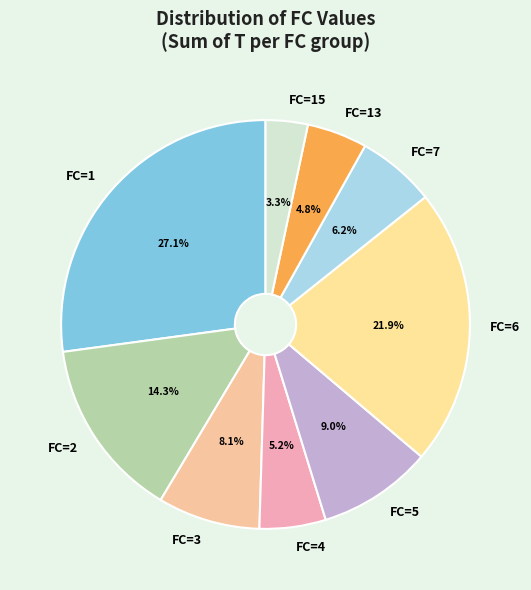

Count the number of slices in the pie.

9